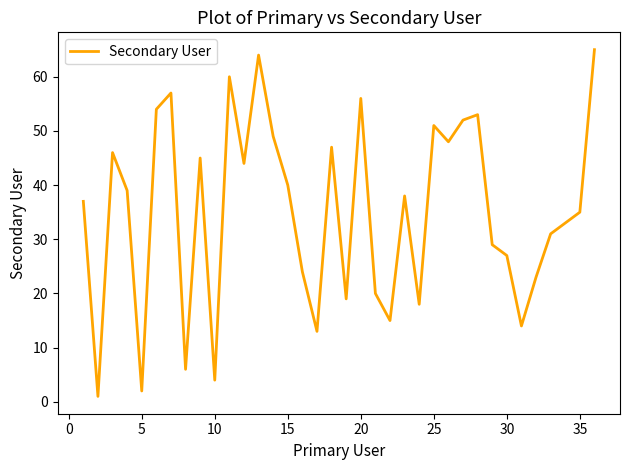

What is the difference between the maximum and minimum values?

64